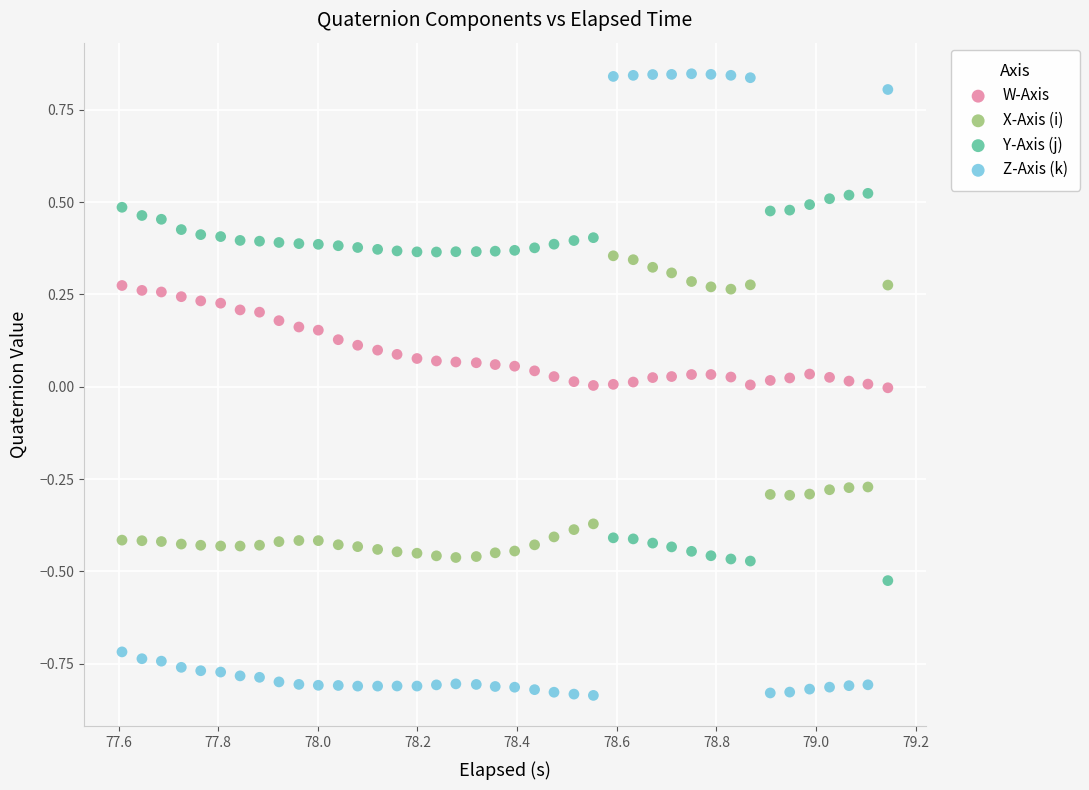

Across all data points, what is the range of X values (max minus min)?

1.5